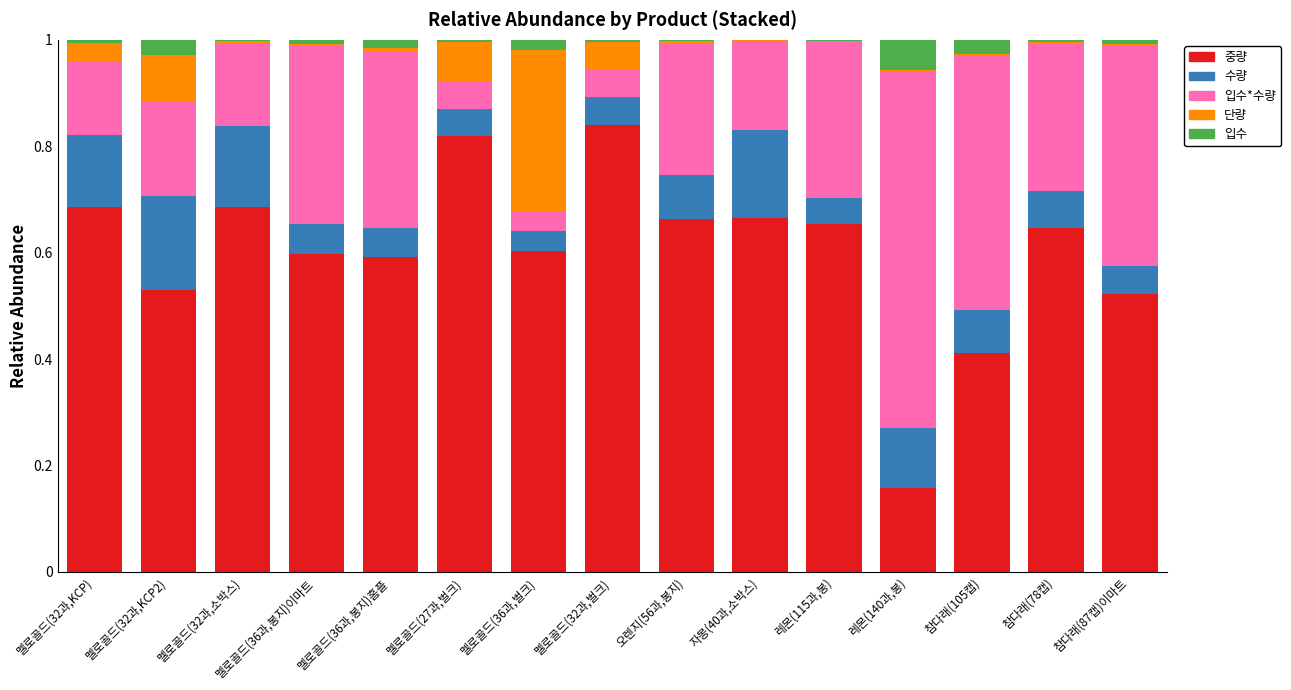

At which label does 중량 reach its peak?

멜로골드(32과,벌크)